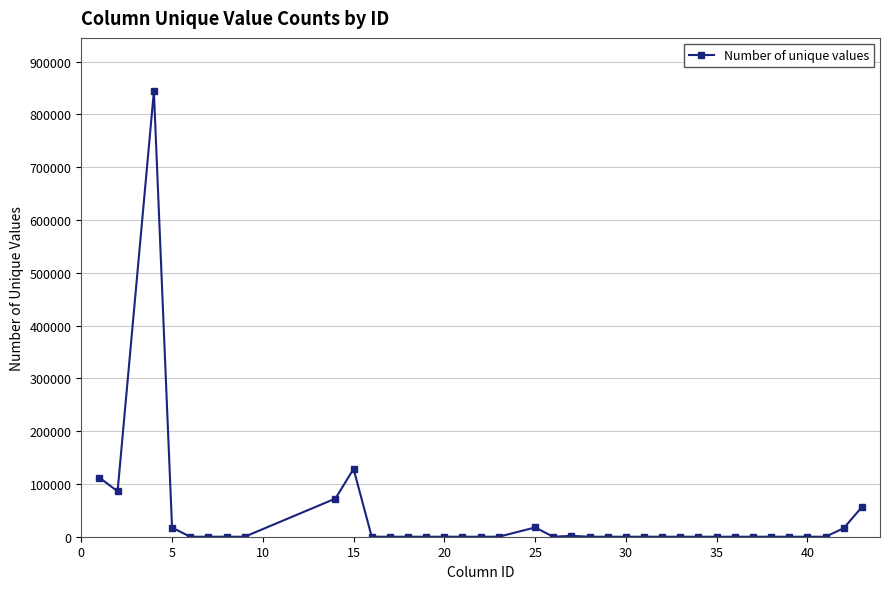

True or false: the data has more than 2 interior local peaks.

True